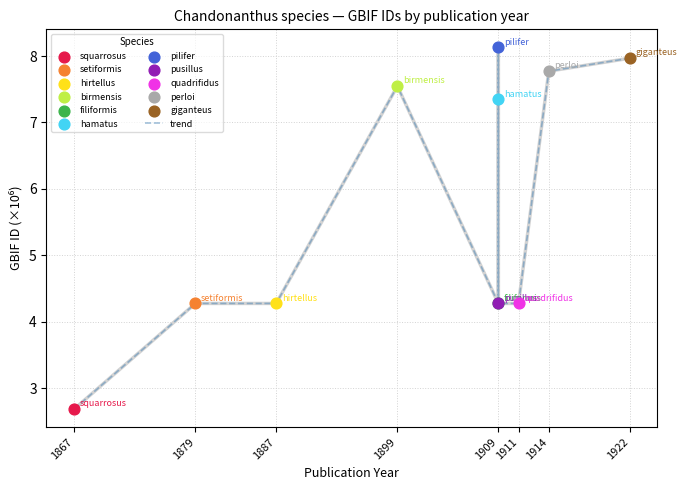

What is the change in value from 1867 to 1899?

+4.9